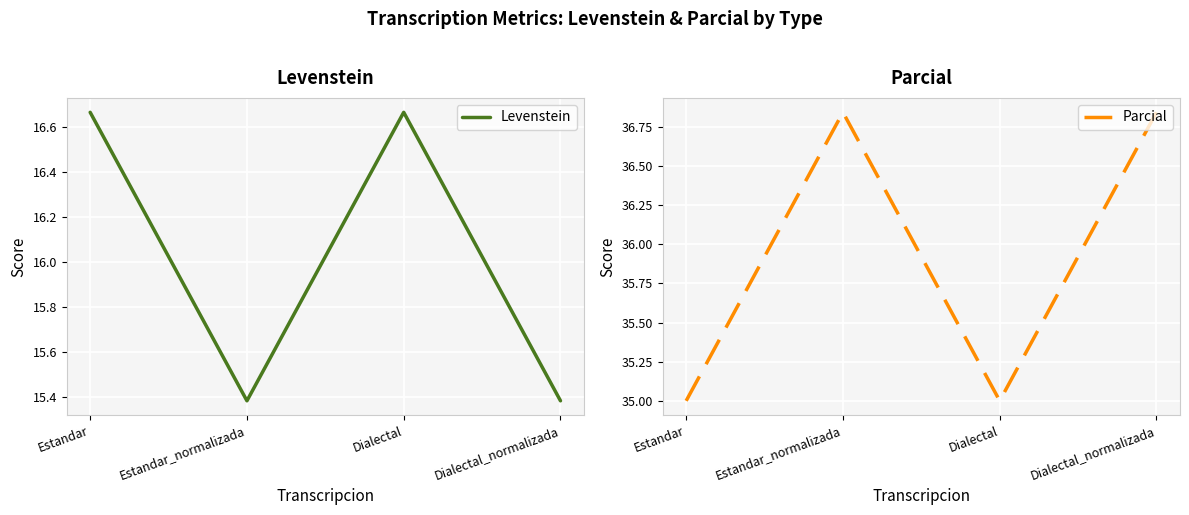

True or false: Levenstein has a value of 15.4 at Dialectal_normalizada.

True